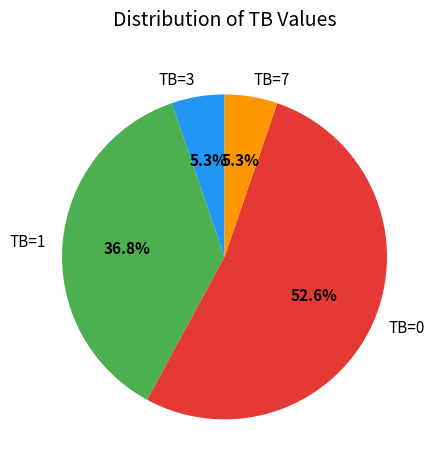

Count the number of slices in the pie.

4